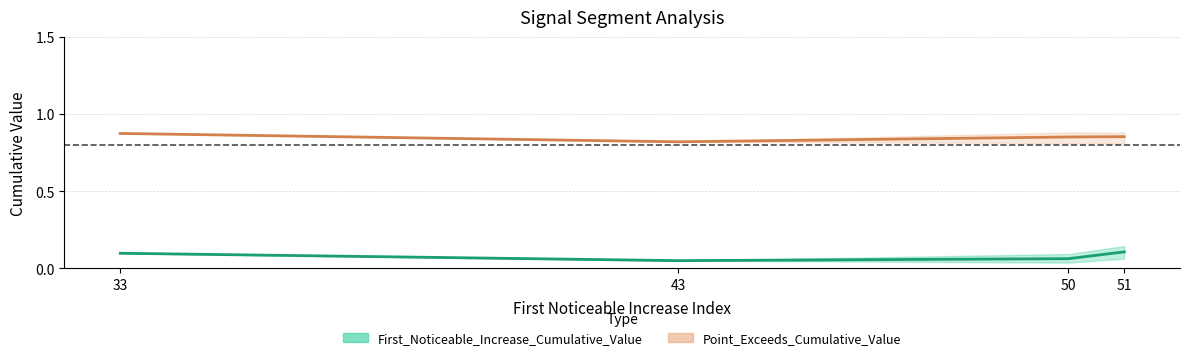

Which label corresponds to the largest value in the chart?

33